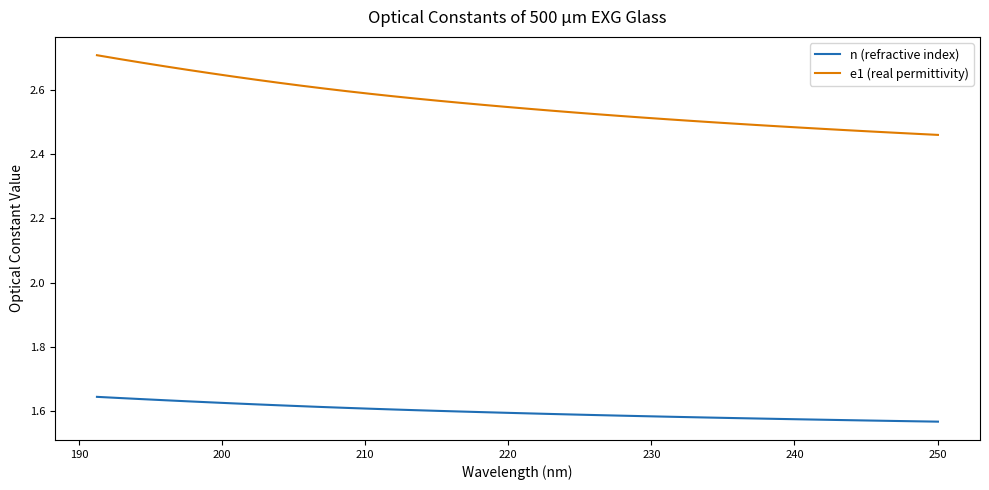

True or false: n (refractive index) and e1 (real permittivity) intersect in this chart.

False